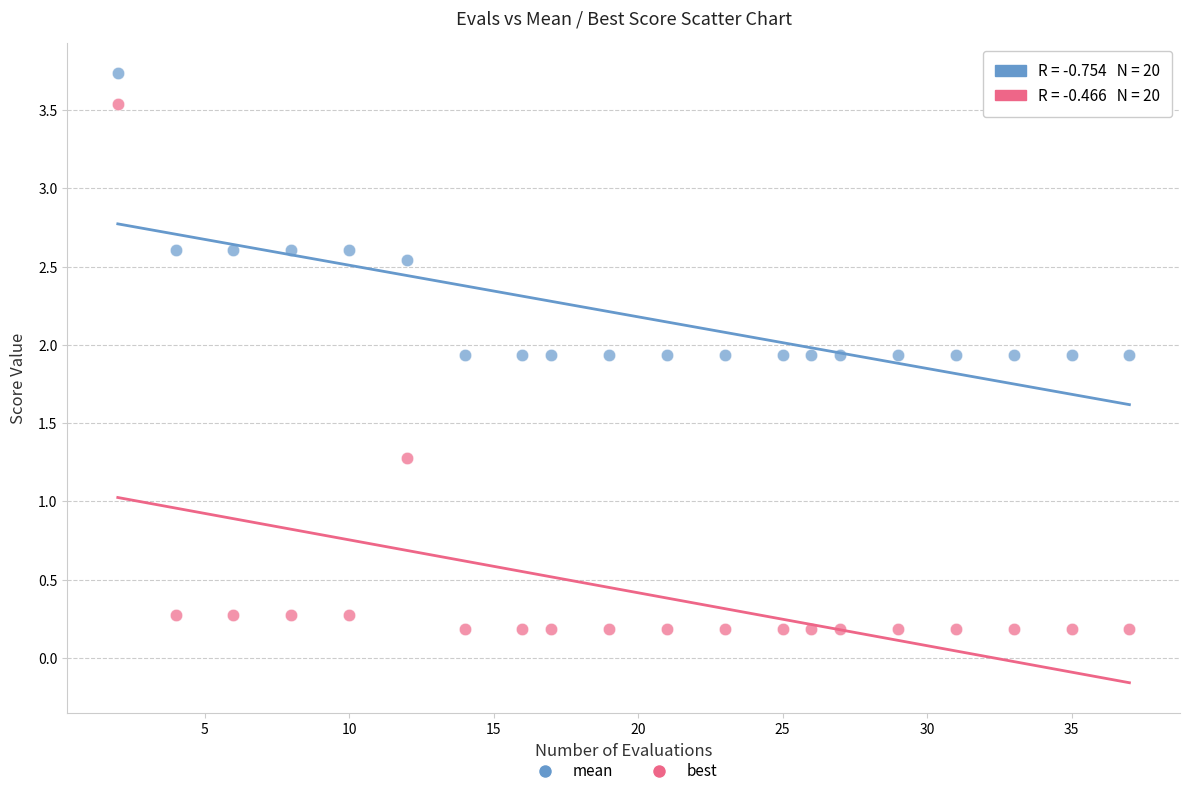

Which series reaches the maximum Y coordinate?

mean